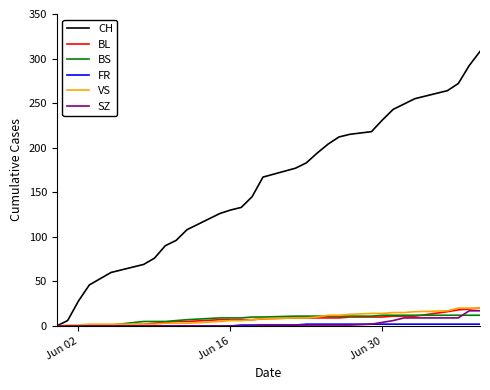

Is this an area chart (filled region under the line)?

No